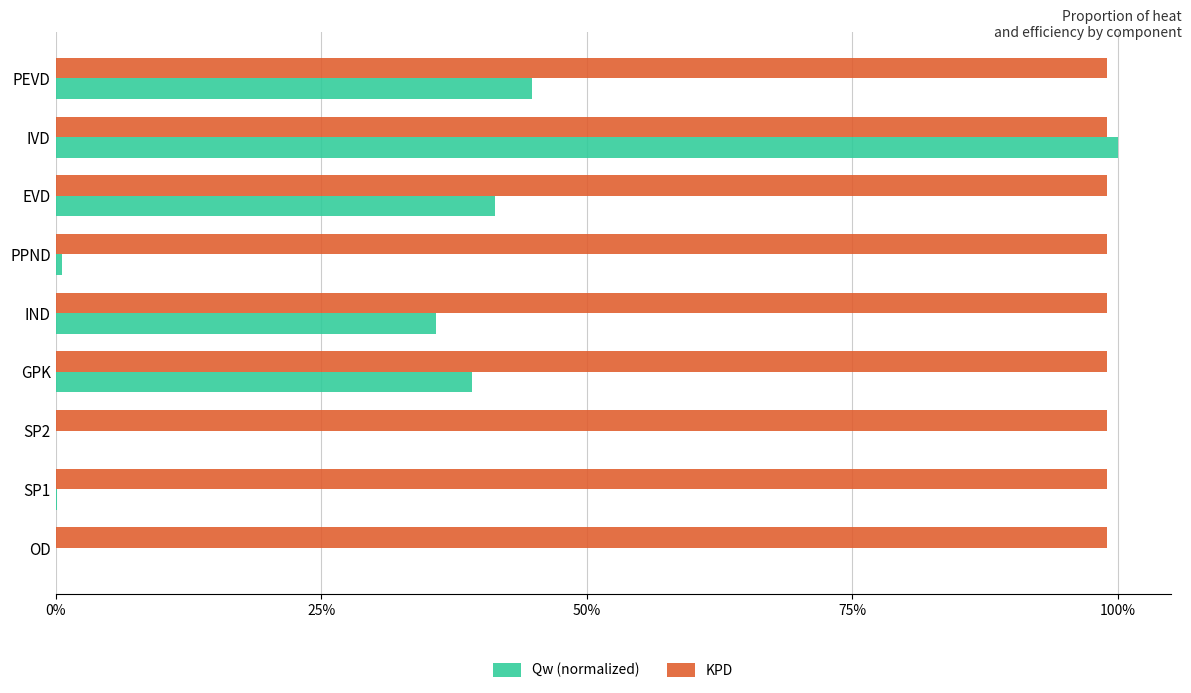

Which series has the largest total across all categories?

KPD